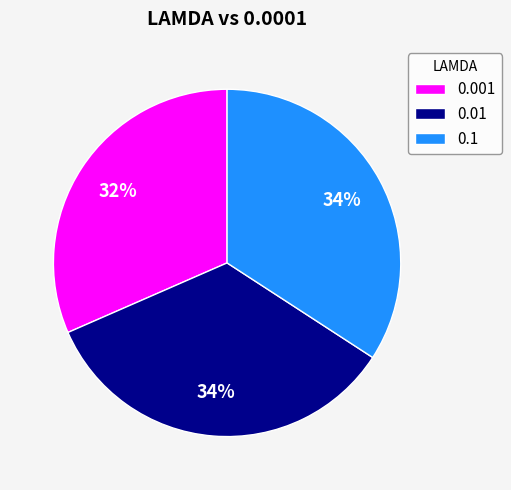

Is it true that 0.001 is 40% of the pie?

False